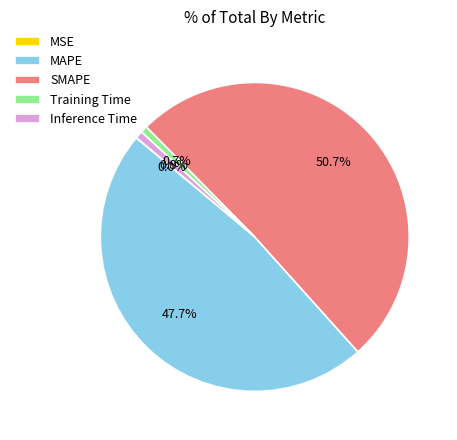

What is the largest slice in the pie chart?

SMAPE